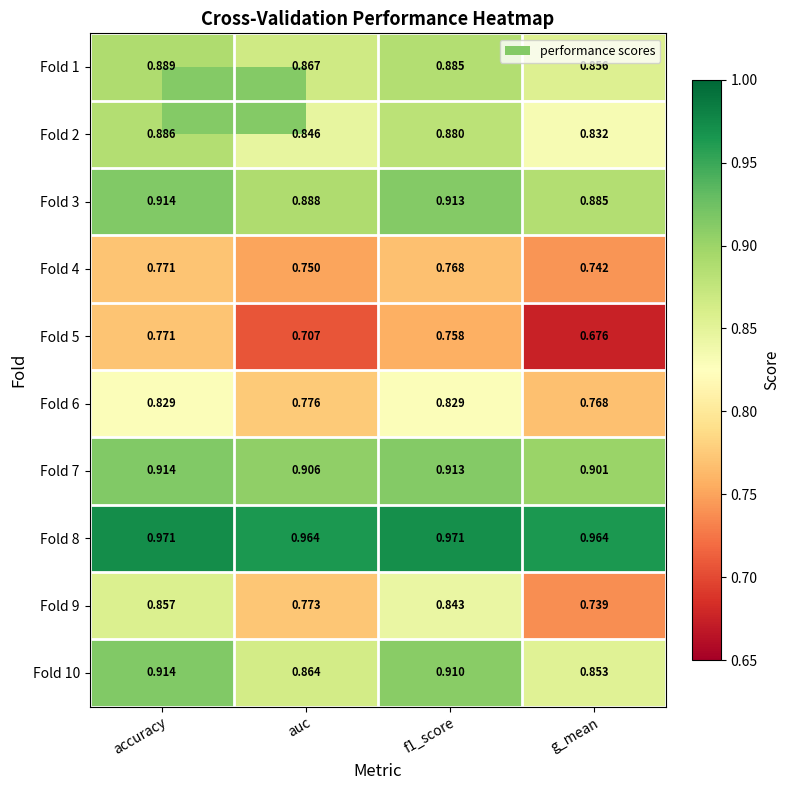

How many series are shown in this chart?

10